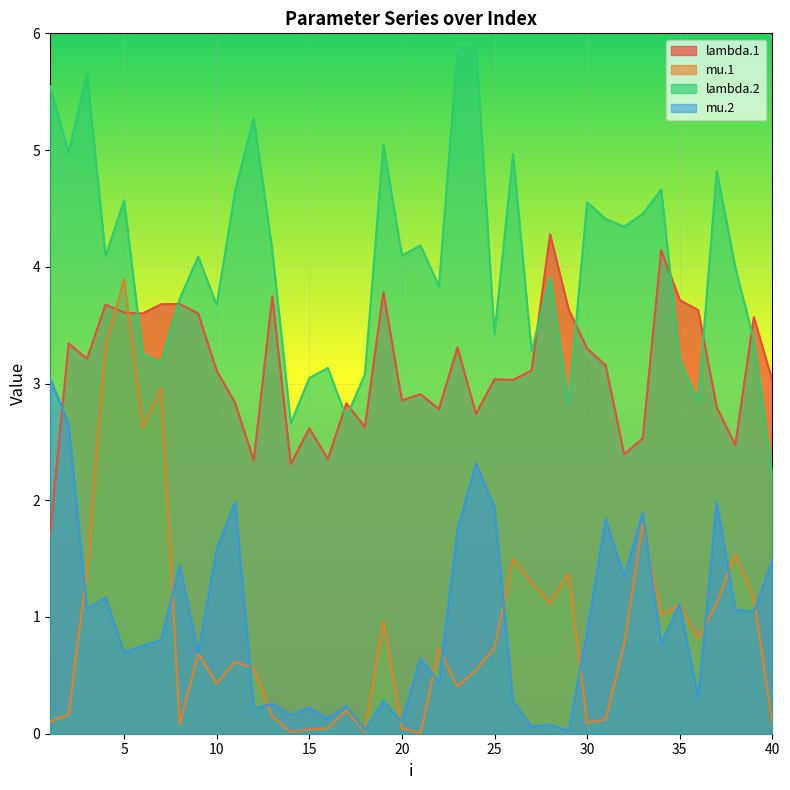

At which label does mu.2 reach its minimum?

29